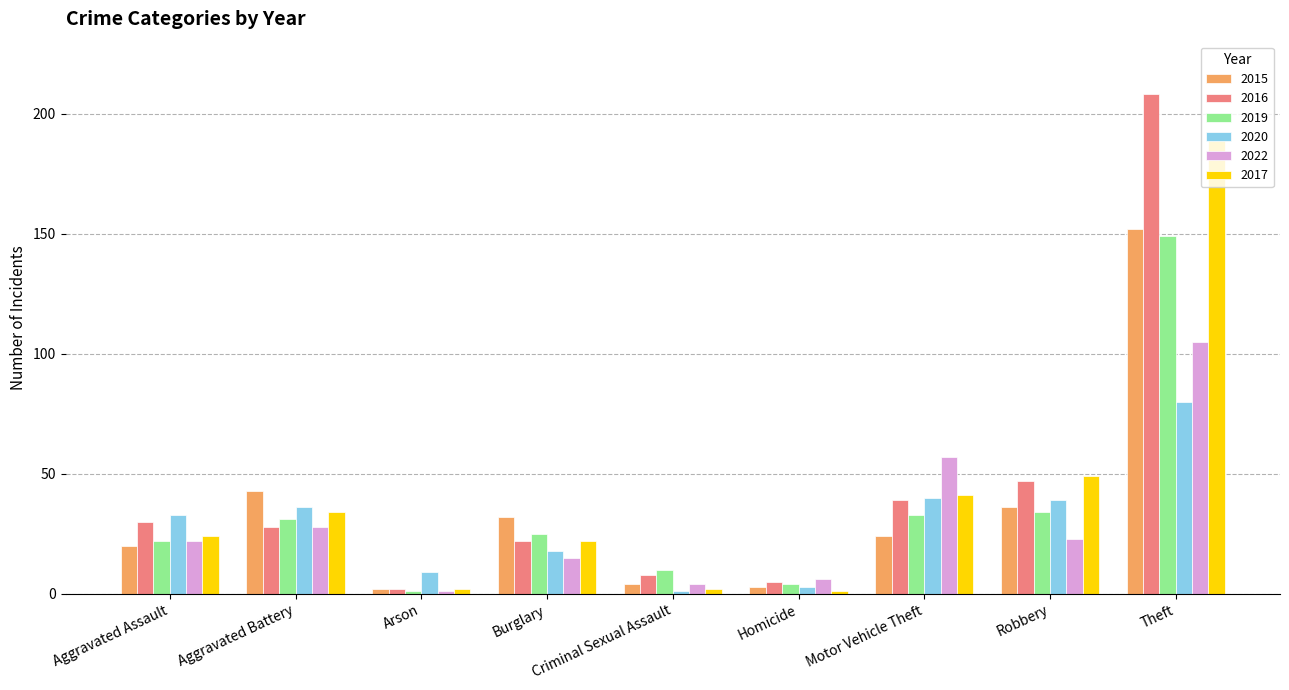

Is the value of 2020 at Aggravated Battery greater than the value of 2019 at Aggravated Assault?

Yes